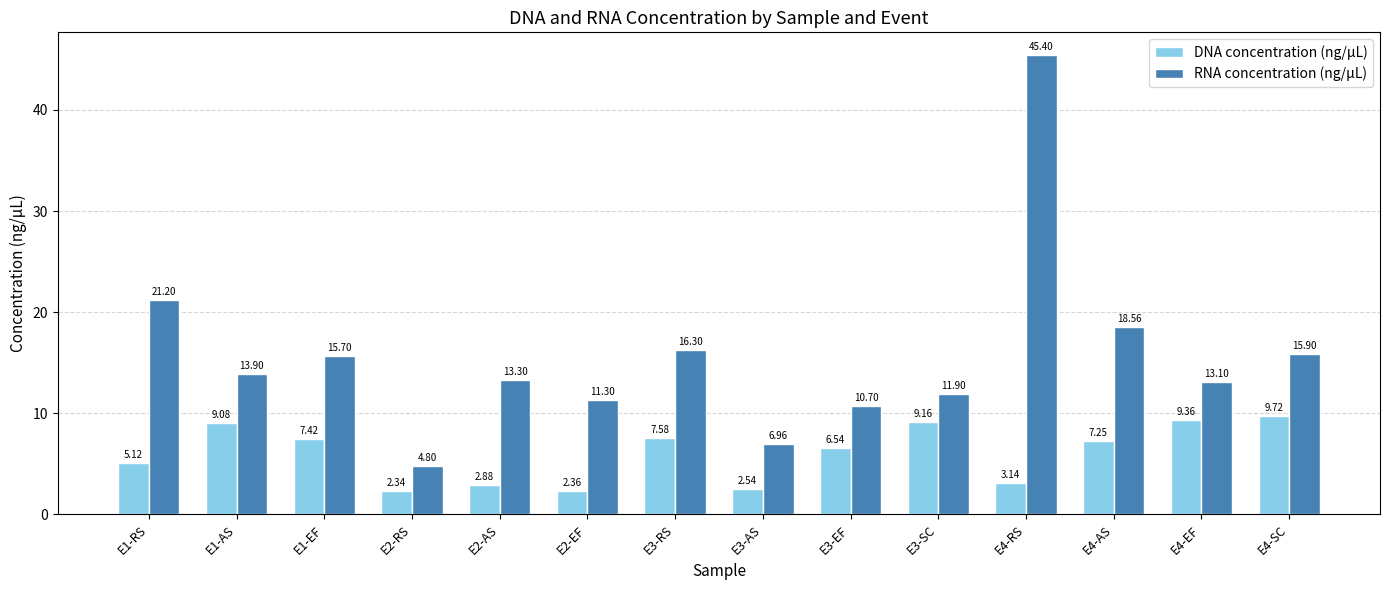

What value does the DNA concentration (ng/µL) series have at E3-SC?

9.2